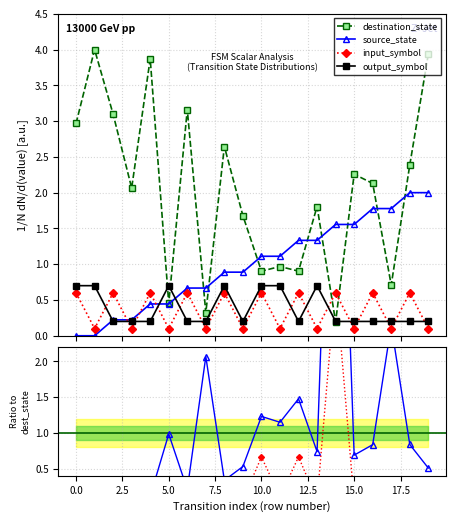

Is the value of input_symbol at 19 greater than the value of source_state at 5.0?

No